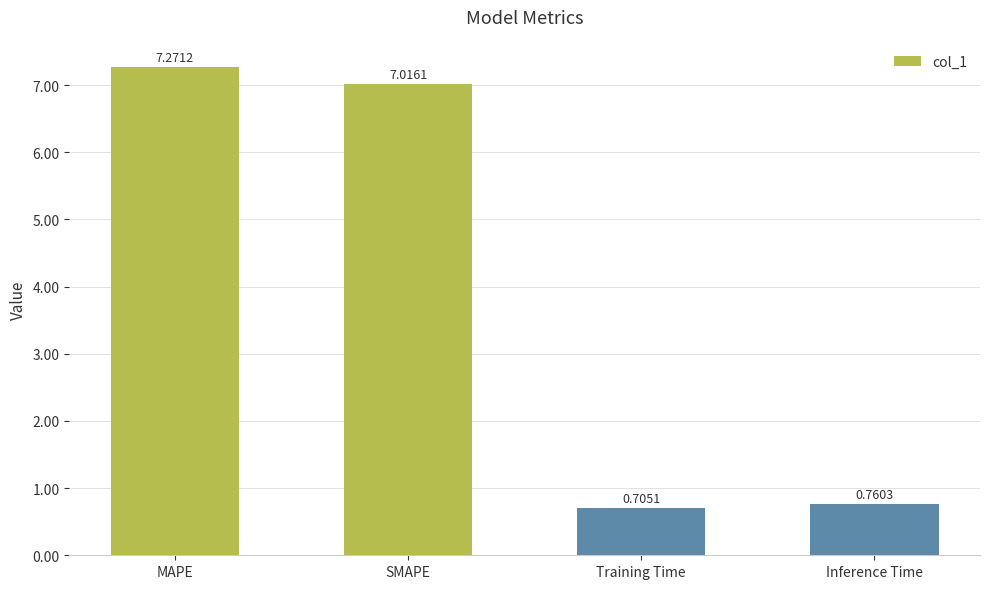

What is the label of the 1st bar from the left?

MAPE